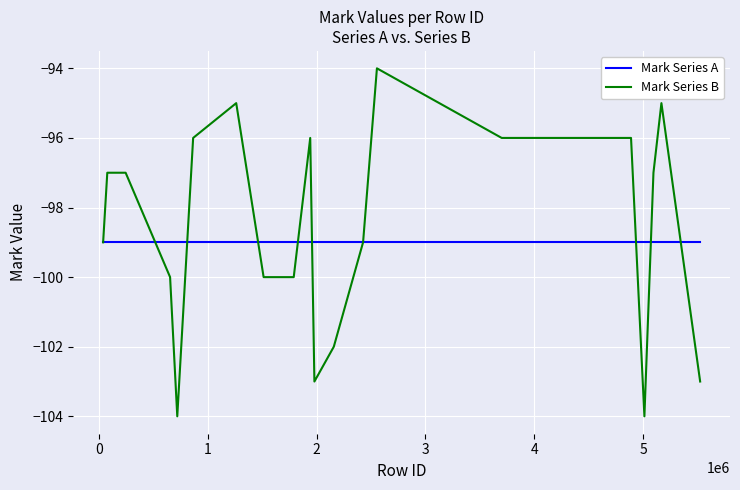

What is the maximum value shown in the chart?

-94